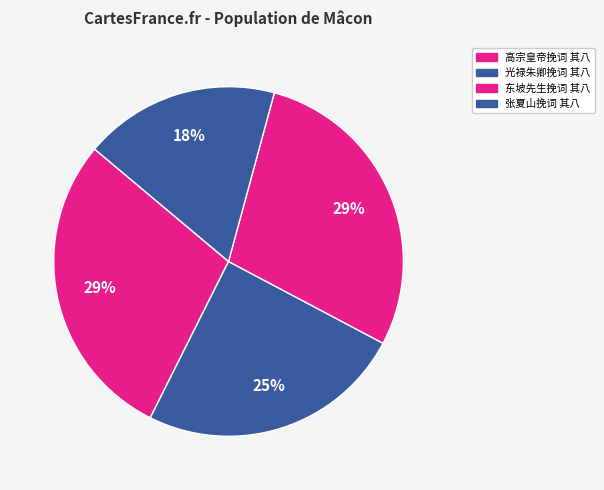

To the nearest percent, what is the average slice percentage?

25%